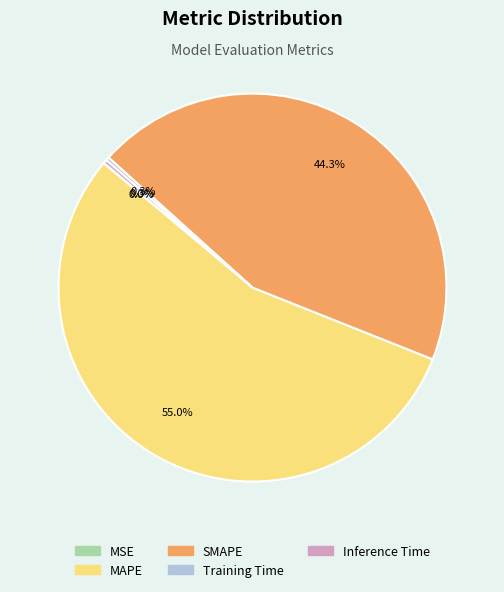

Which has a higher value, SMAPE or Inference Time?

SMAPE